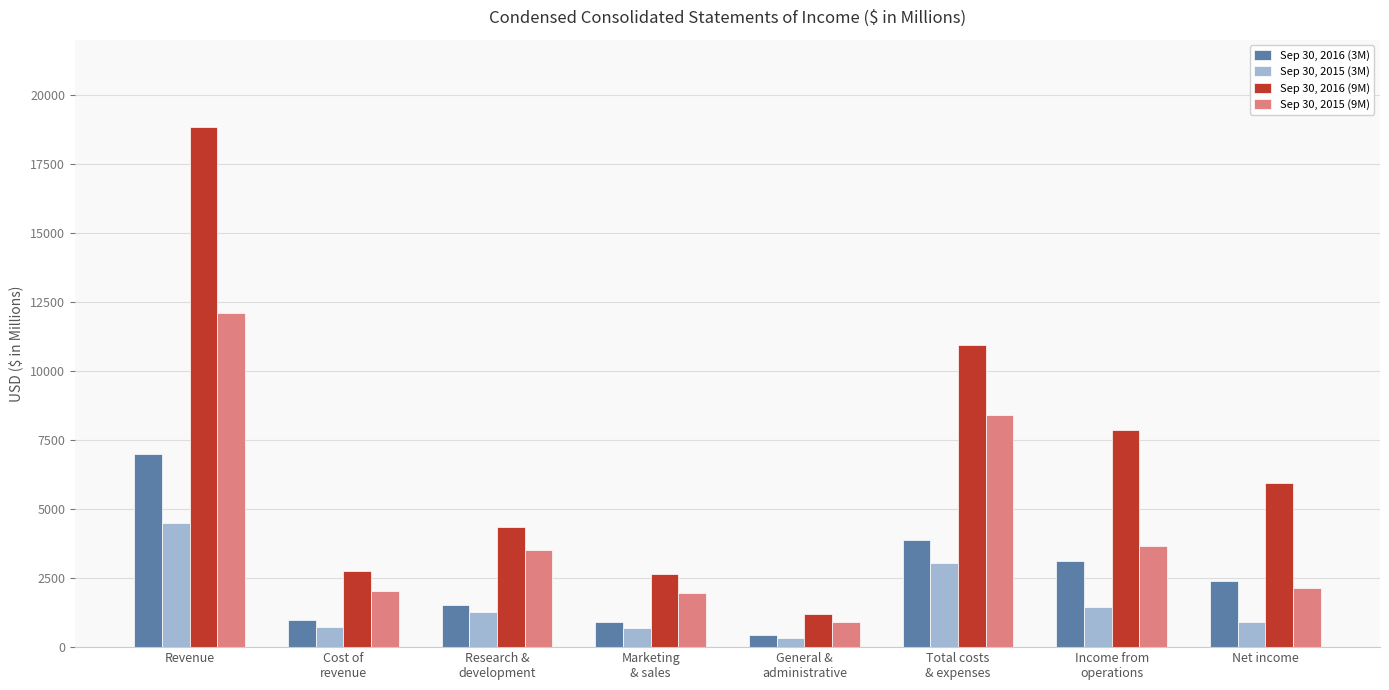

Rank the series by their maximum value, from highest to lowest.

Sep 30, 2016 (9M), Sep 30, 2015 (9M), Sep 30, 2016 (3M), Sep 30, 2015 (3M)